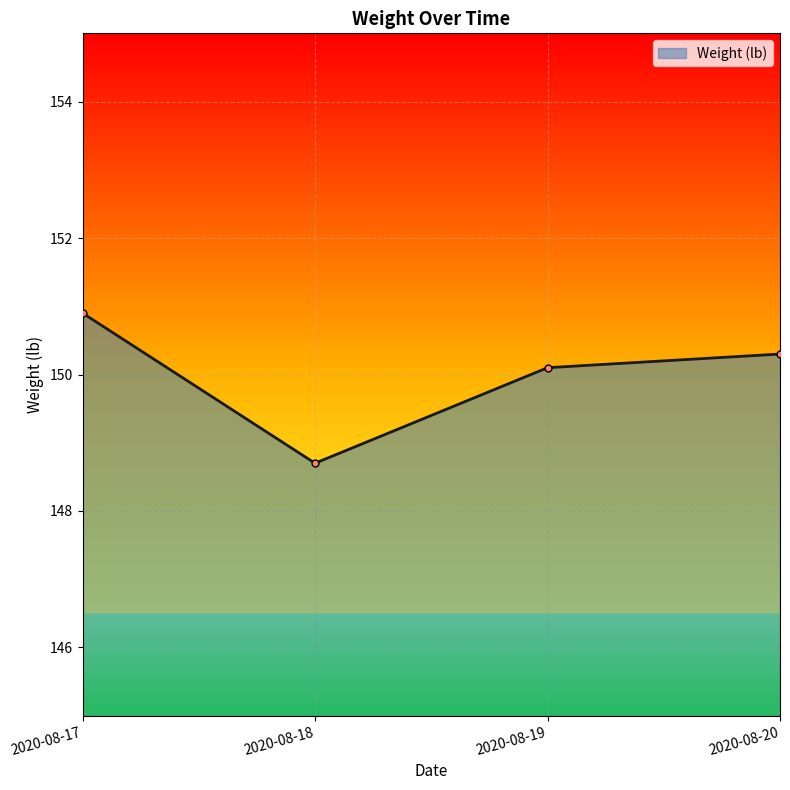

How many points are lower than both their immediate neighbors (excluding endpoints)?

1